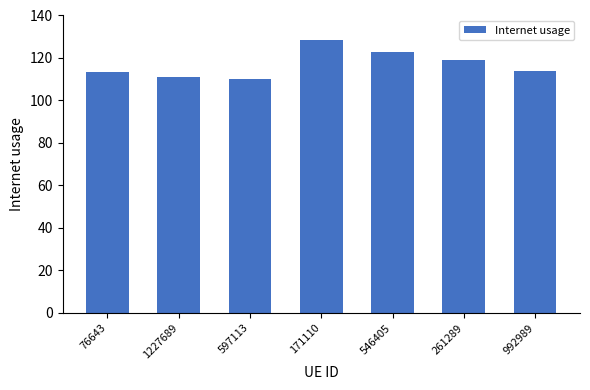

What is the difference between the maximum and minimum values?

18.6